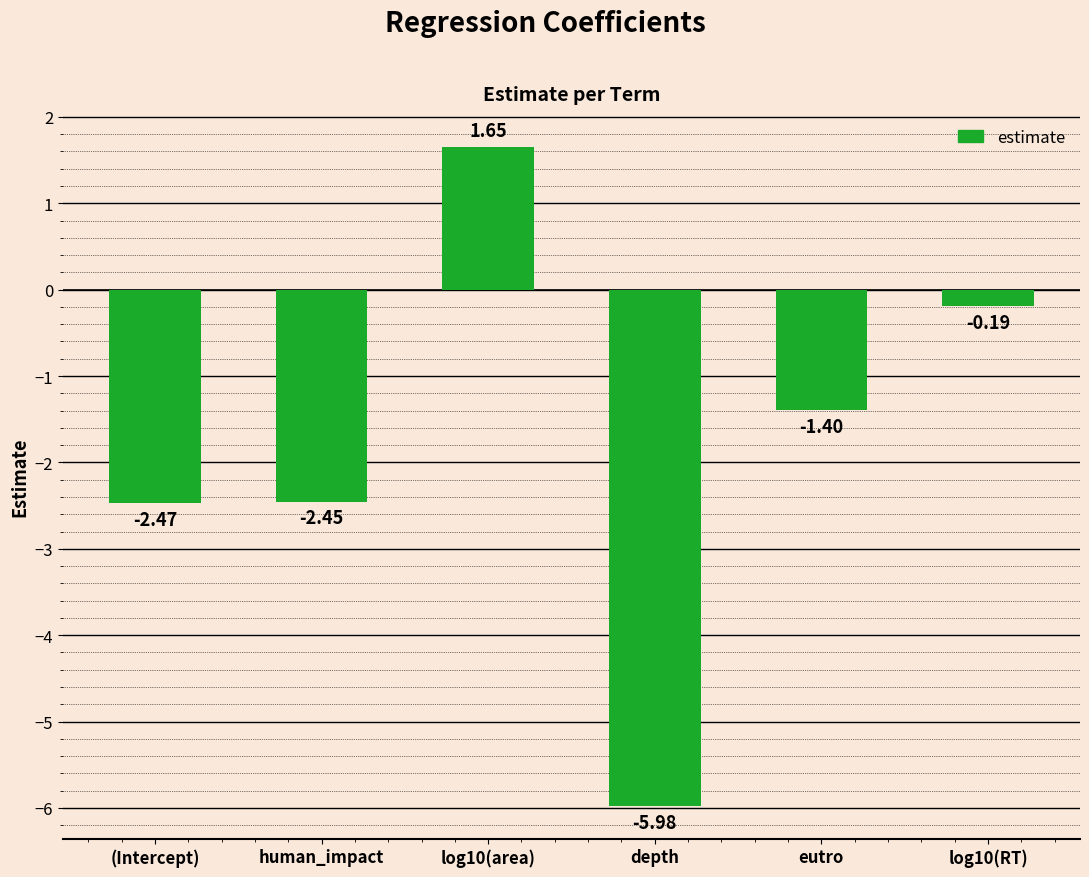

Which category has the lowest value across all series?

depth